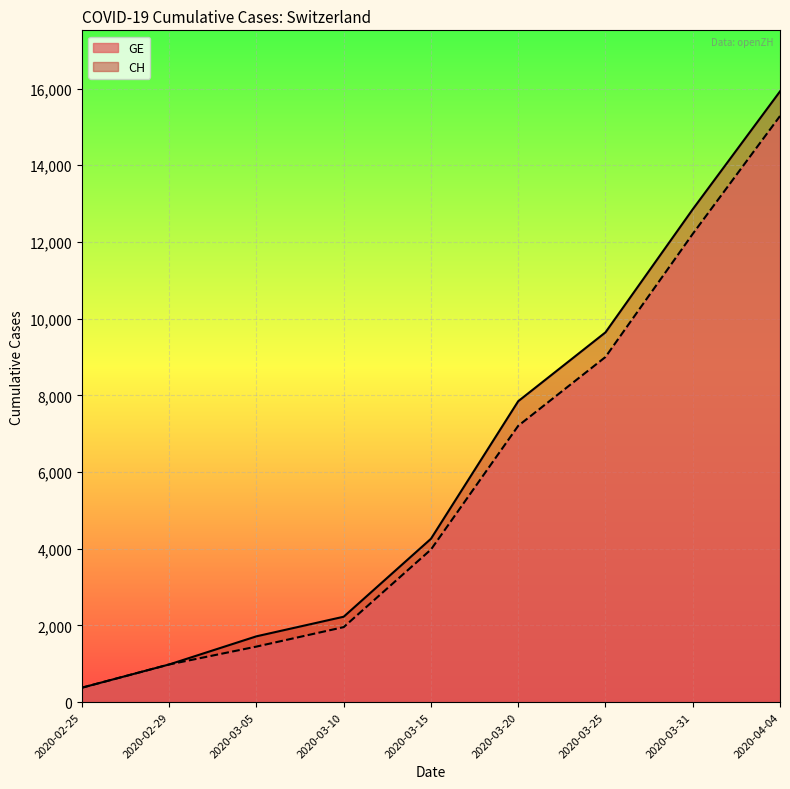

At which category is the sum across all series the highest?

2020-04-04